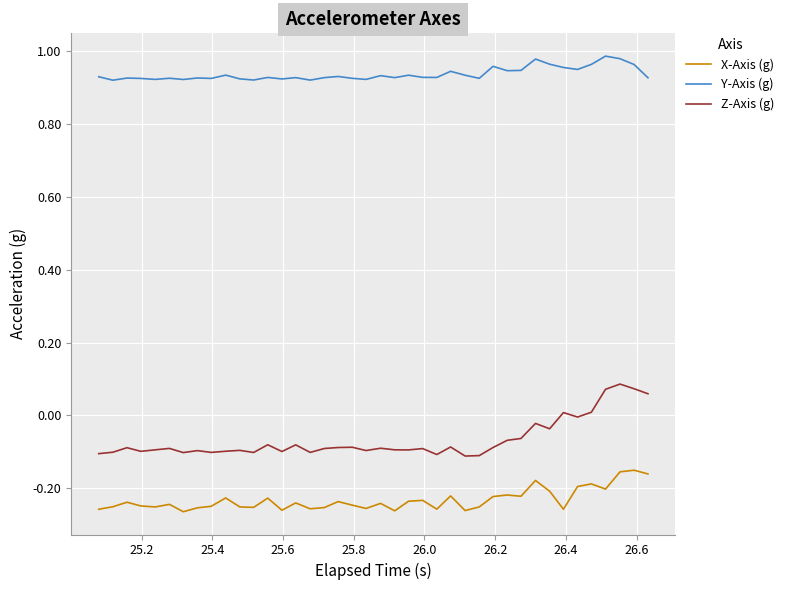

True or false: Z-Axis (g) and Y-Axis (g) cross at least once.

False